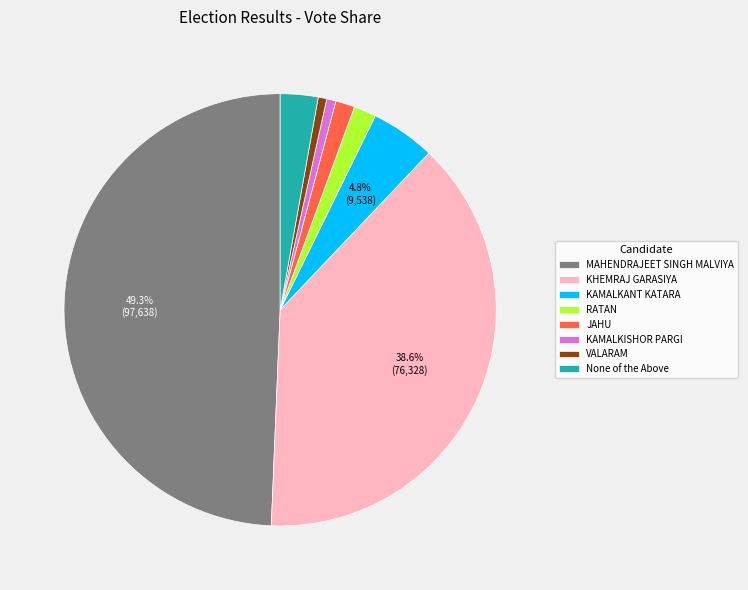

Is it true that KHEMRAJ GARASIYA is 39% of the pie?

True